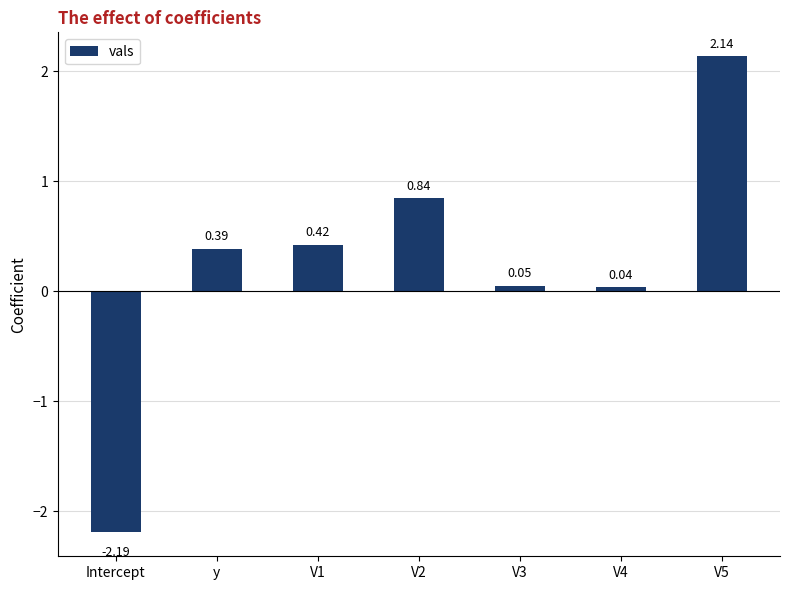

Does the chart contain any negative values?

Yes